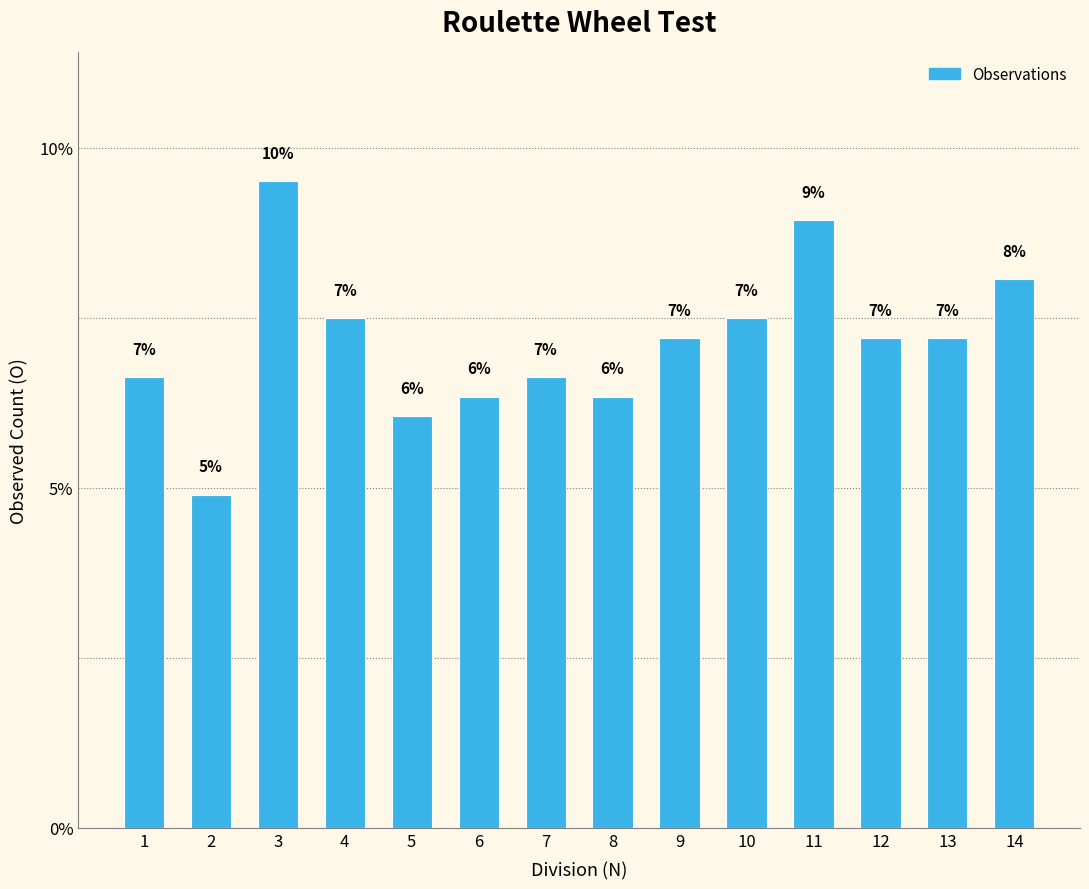

Reading right to left, what are all the values shown in this chart?

14=8.1	13=7.2	12=7.2	11=8.9	10=7.5	9=7.2	8=6.3	7=6.6	6=6.3	5=6.1	4=7.5	3=9.5	2=4.9	1=6.6